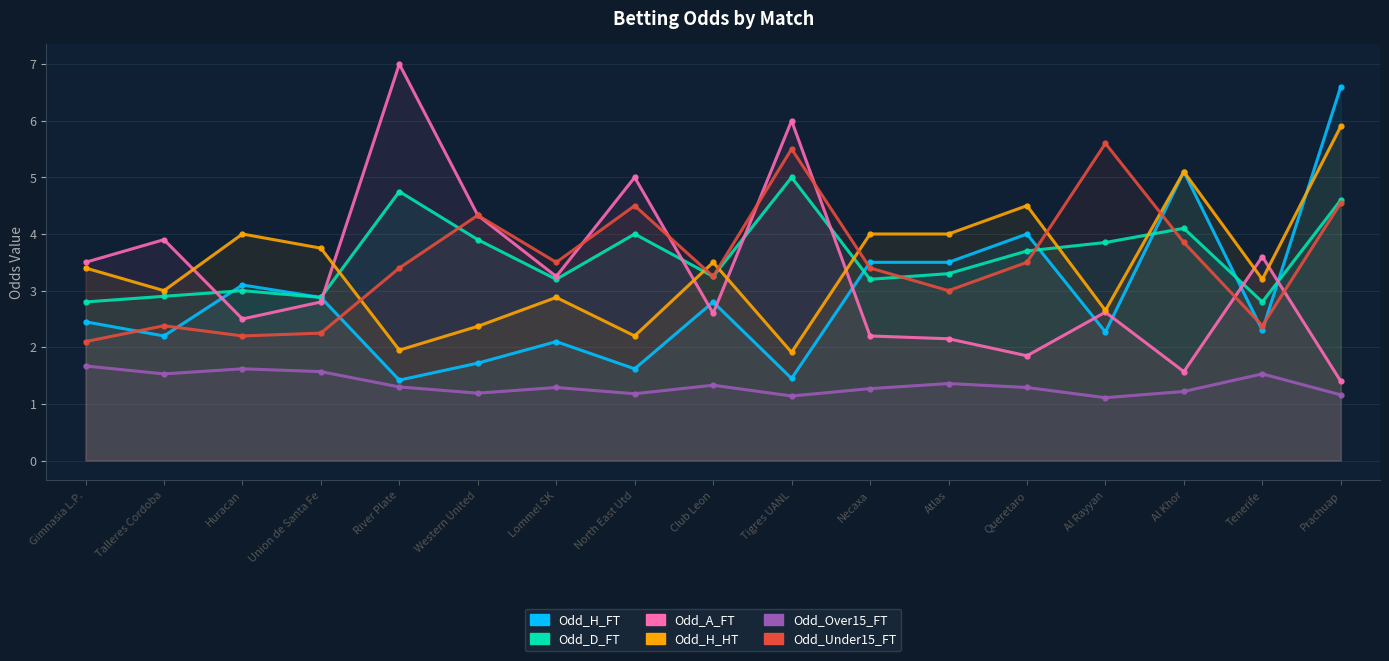

Which series has the widest spread of values?

Odd_A_FT